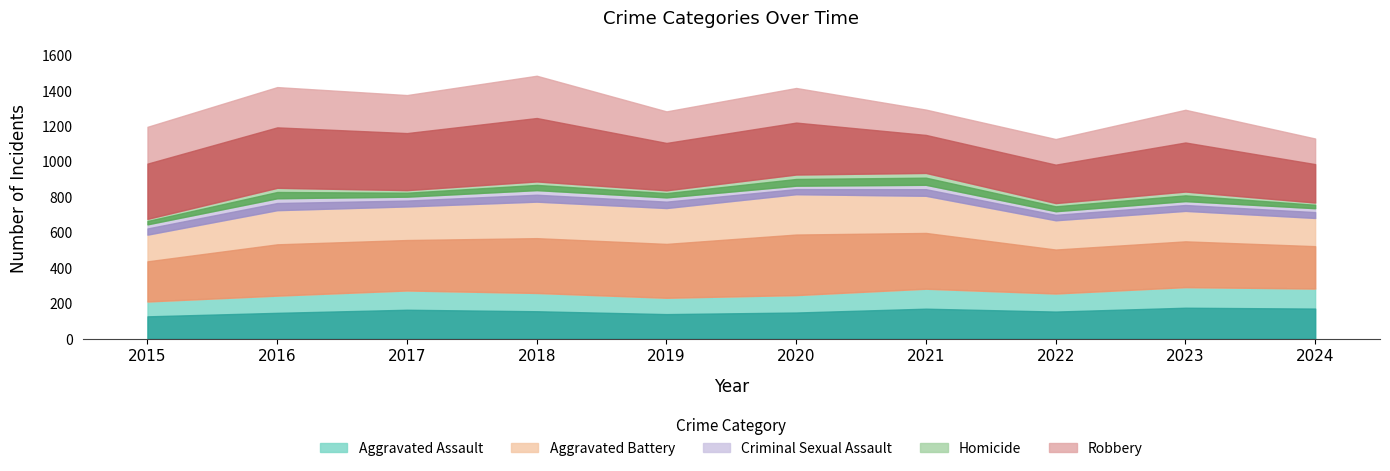

What is the value of the Aggravated Battery point at the 4th from the left?

515